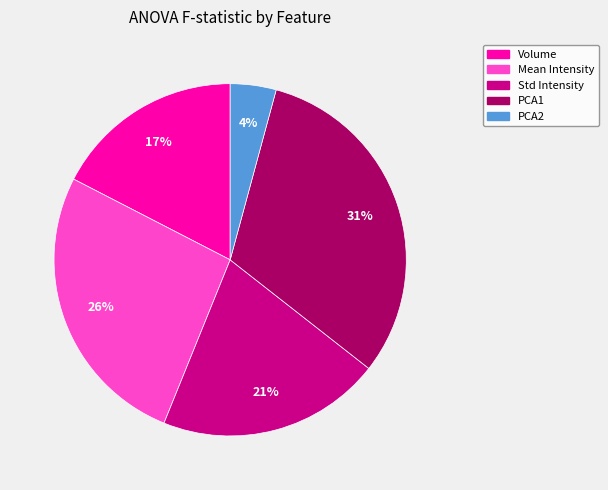

Count the number of slices in the pie.

5